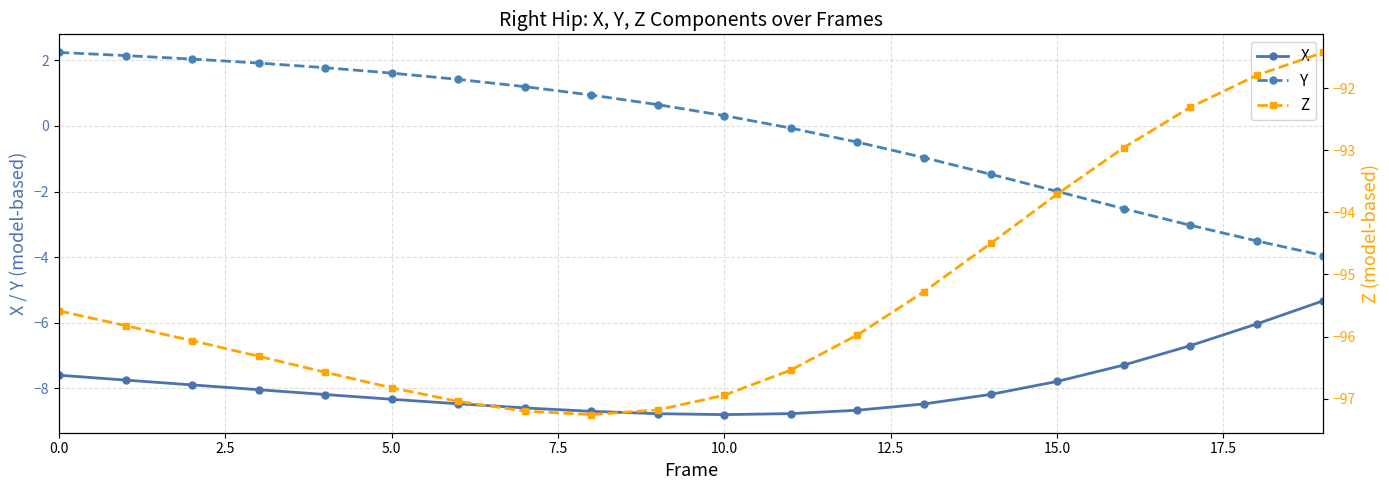

At which label is Y closest to 0?

11